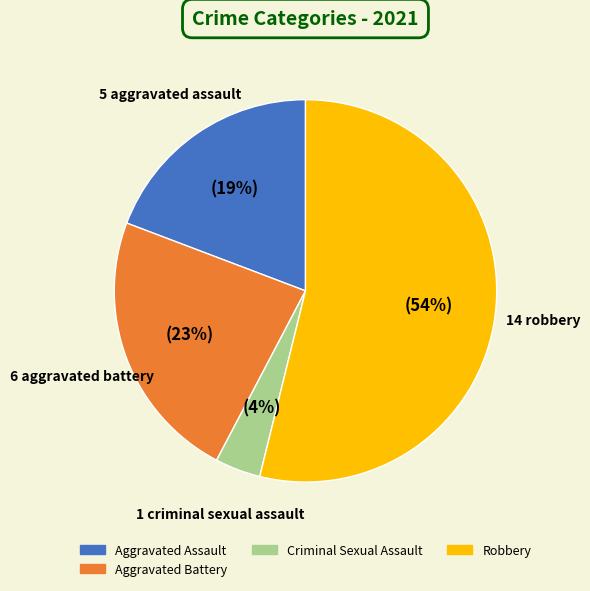

True or false: Robbery accounts for 45% of the total.

False